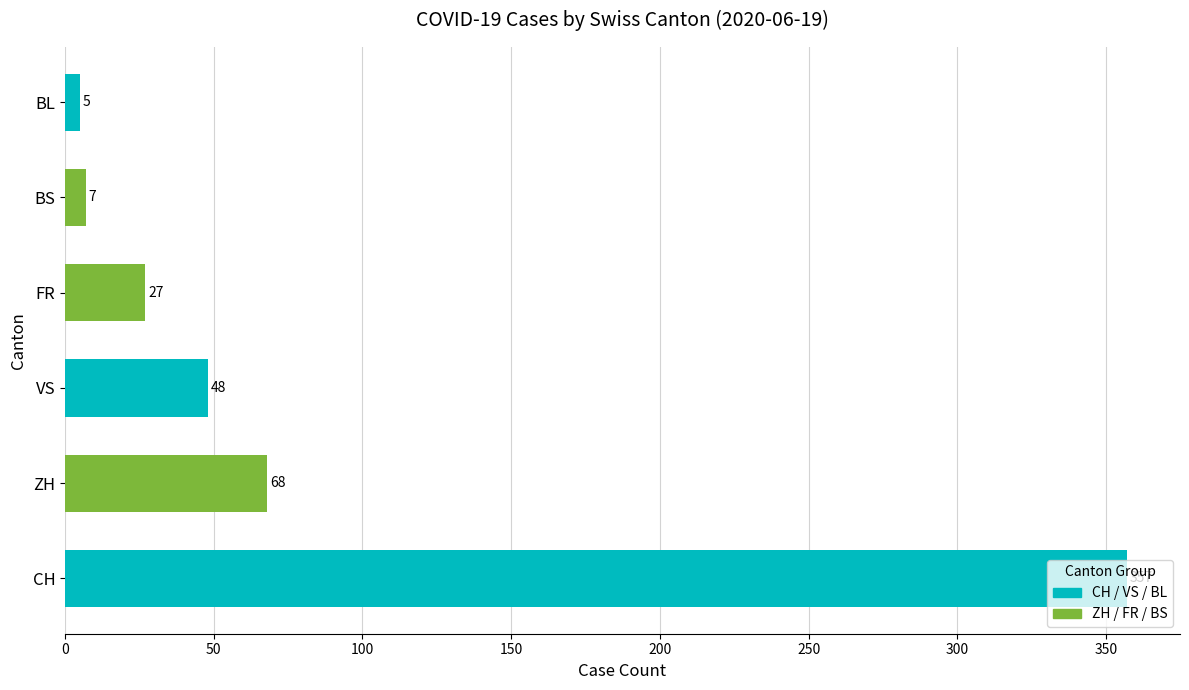

Are the bars grouped side by side (vs. stacked)?

No